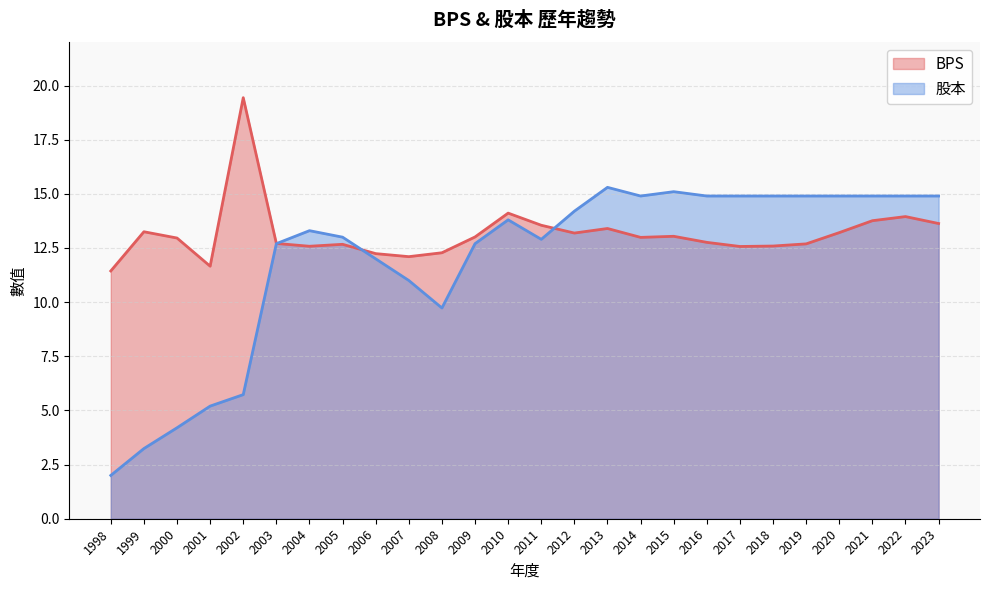

True or false: 股本 has more than 1 interior local peaks.

True